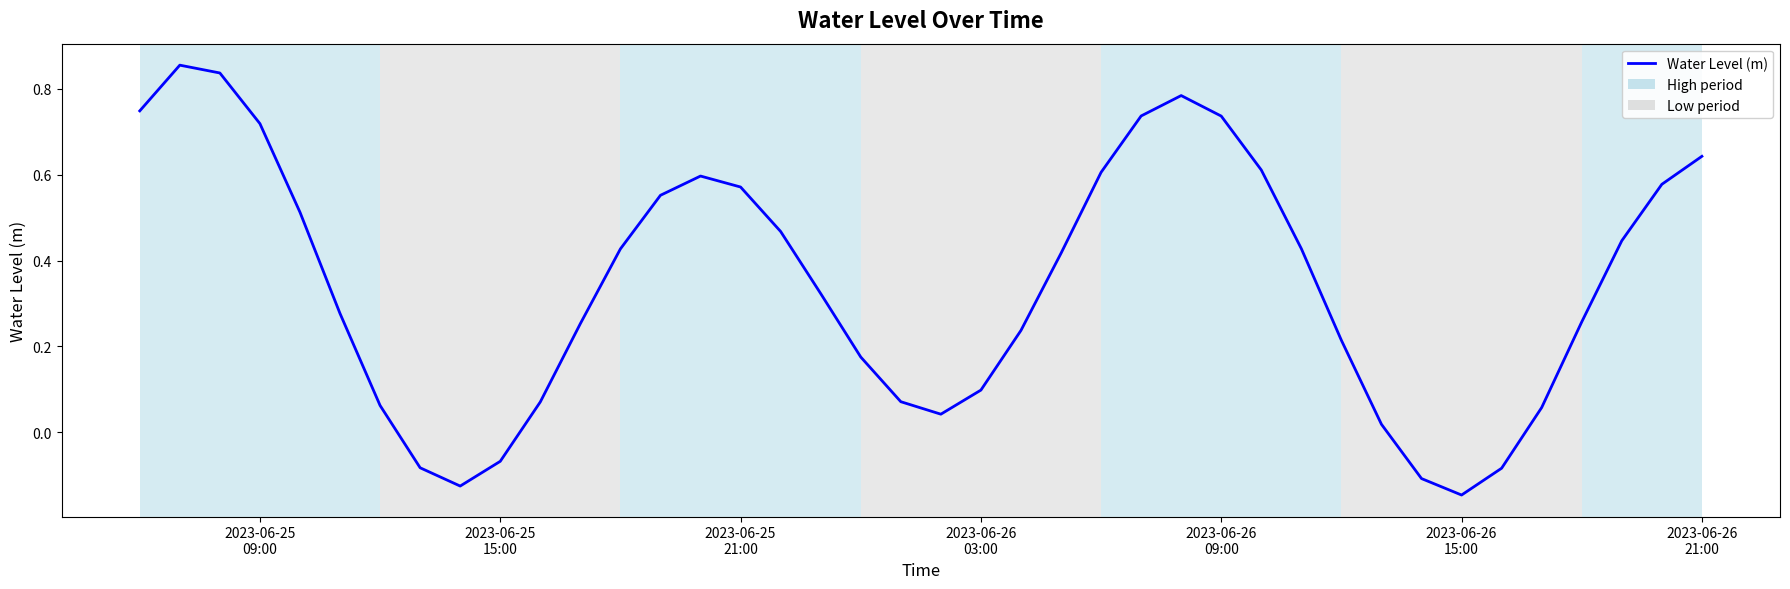

What is the difference between the maximum and minimum values?

1.0